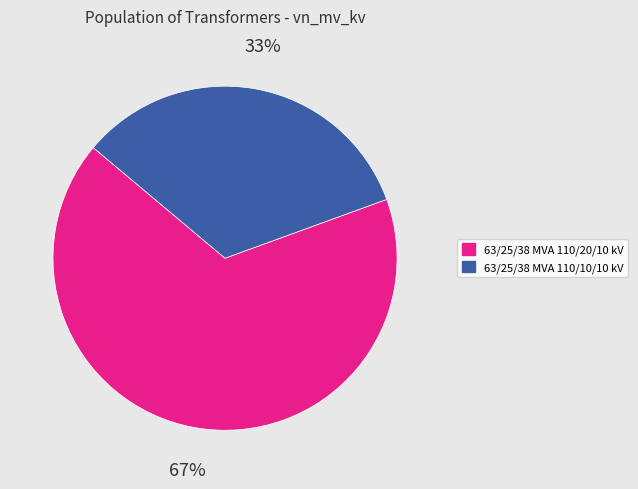

Which category accounts for the majority?

63/25/38 MVA 110/20/10 kV